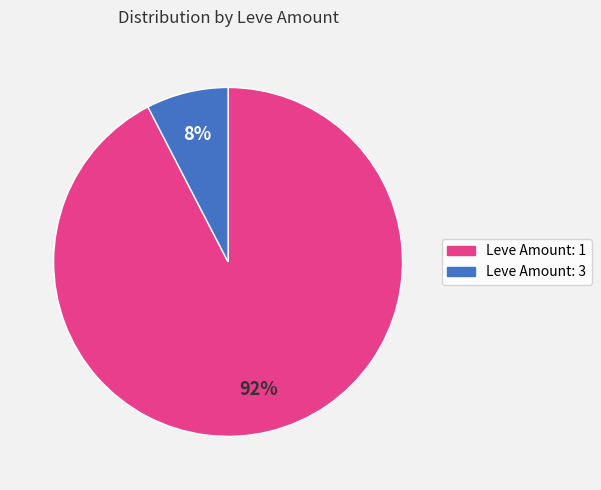

Is there any slice that represents more than half of the pie?

Yes